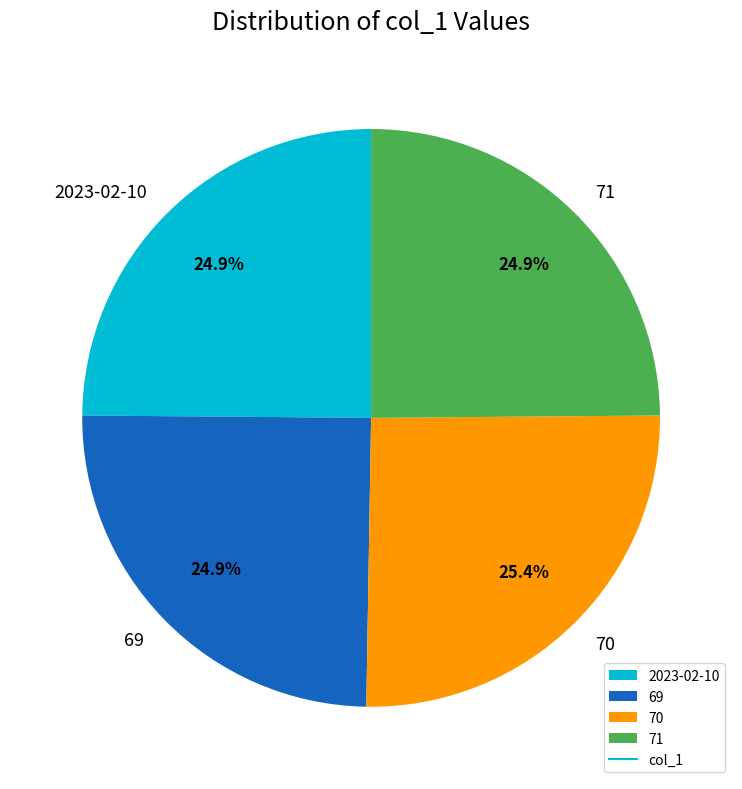

The 71 slice represents 40% of the pie. True or false?

False